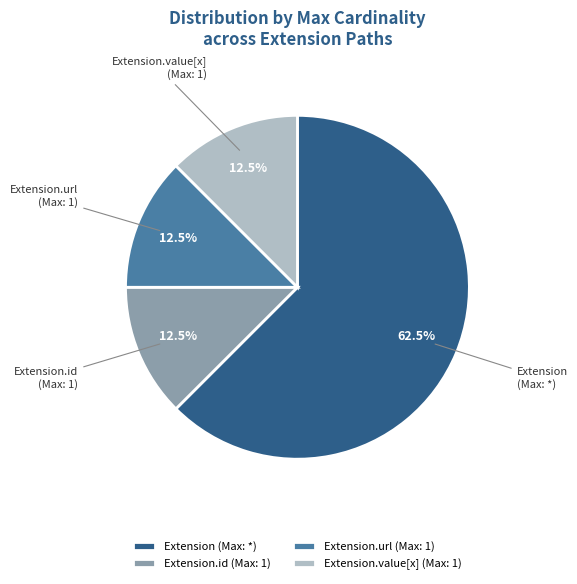

How many segments does this pie chart have?

4